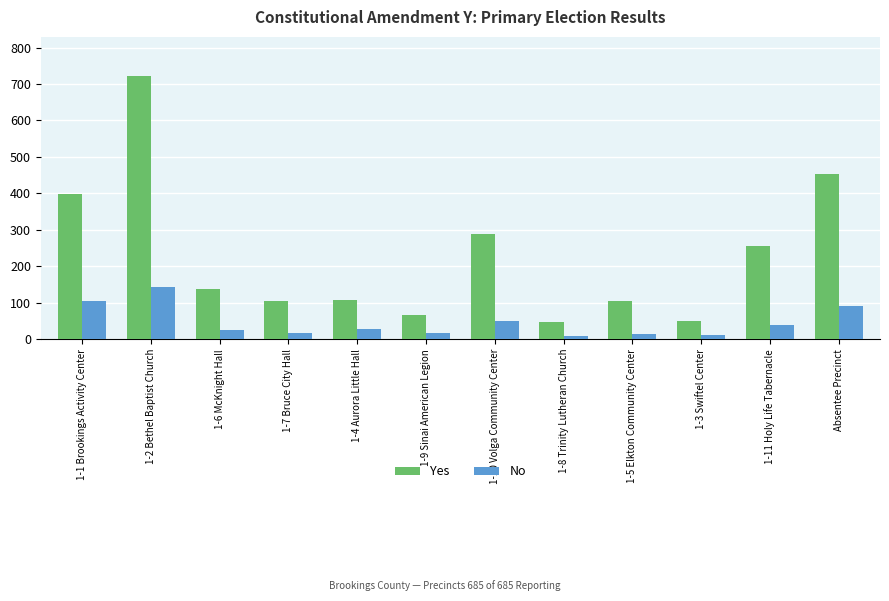

What is the sum of the Yes values at 1-10 Volga Community Center and 1-7 Bruce City Hall?

392